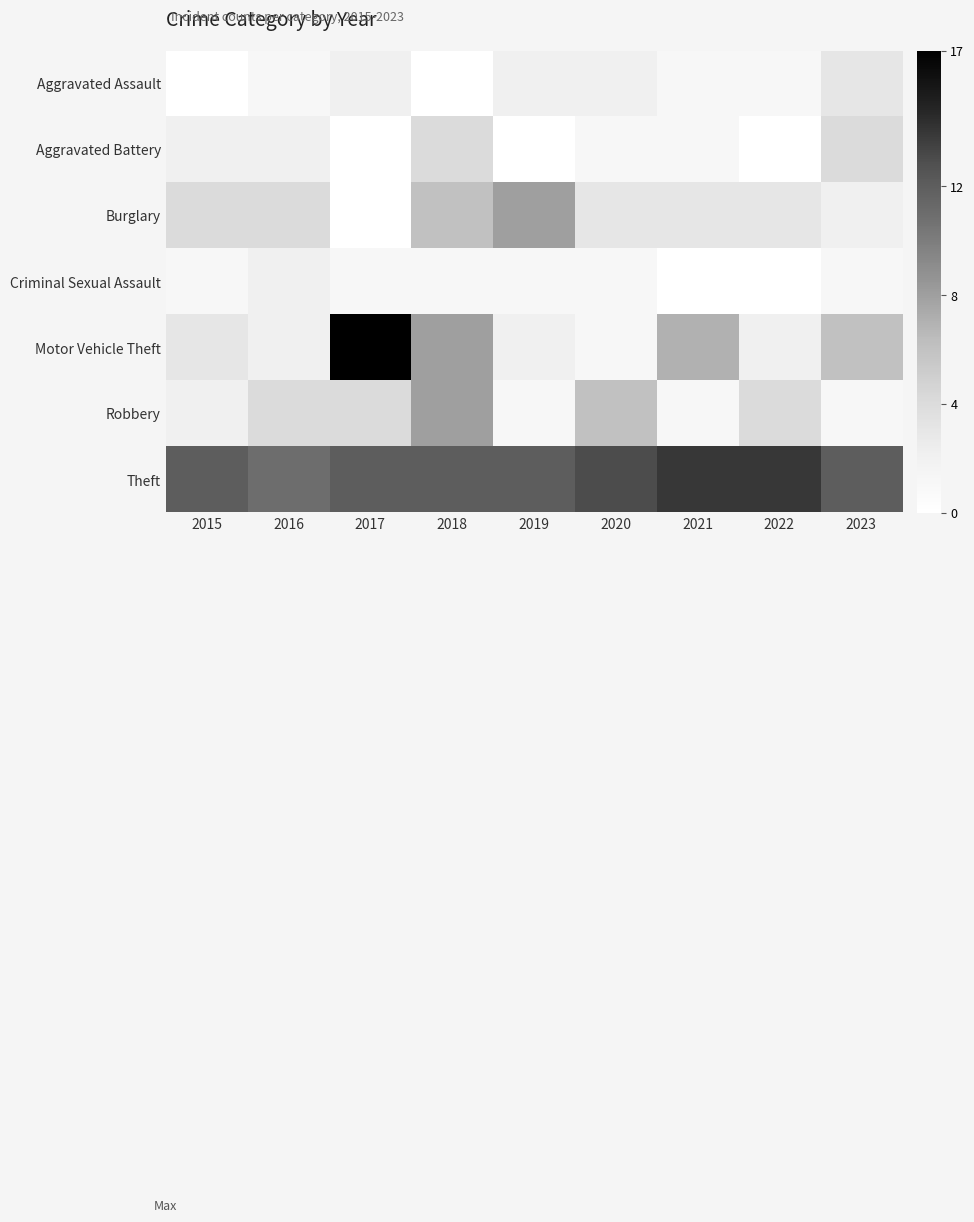

At 2021, list the series in order from smallest to largest.

Criminal Sexual Assault, Aggravated Assault, Aggravated Battery, Robbery, Burglary, Motor Vehicle Theft, Theft